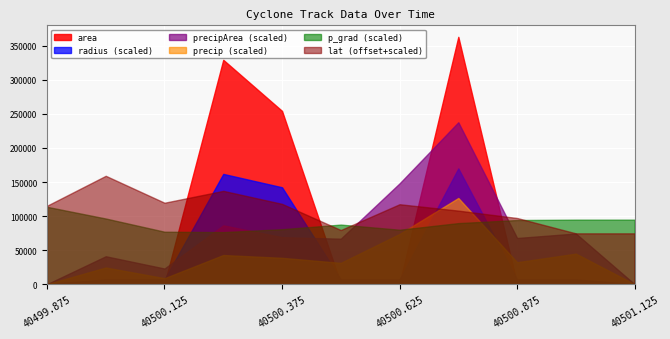

What is the sum of all lat values?

354.0